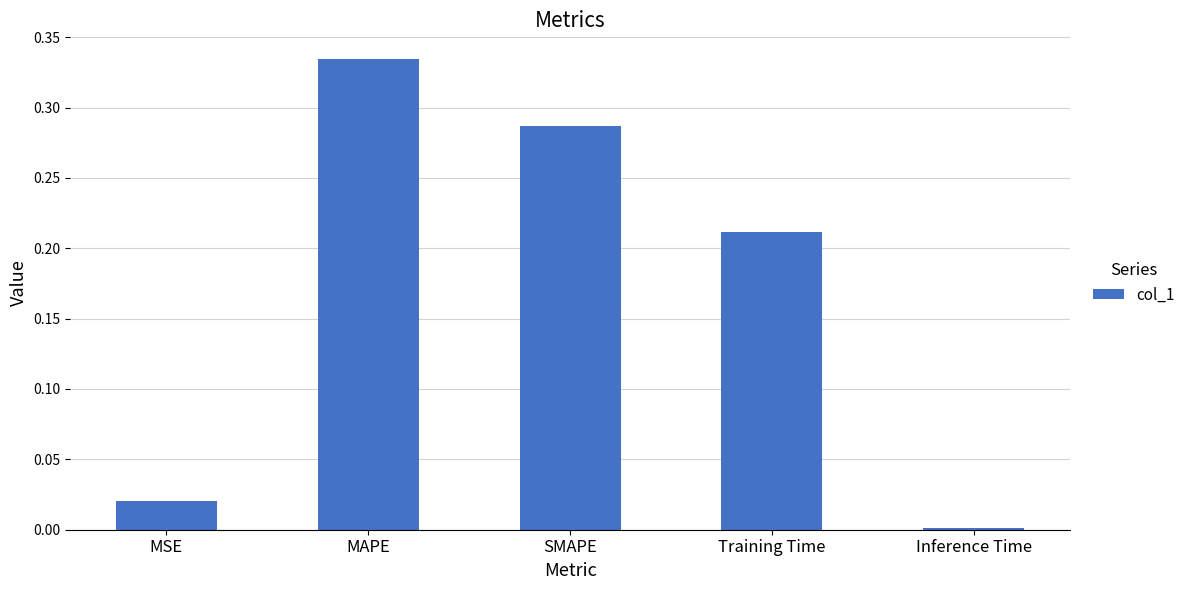

What is the label of the 3rd bar from the right?

SMAPE